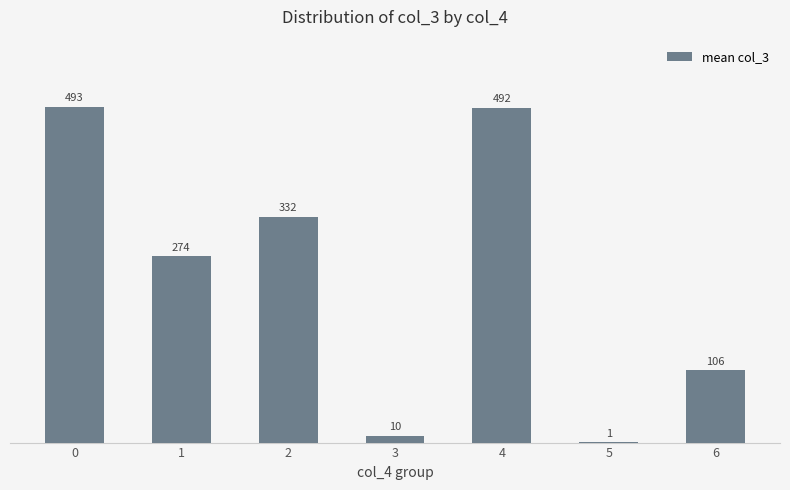

The value at 6 is 39.4. True or false?

False